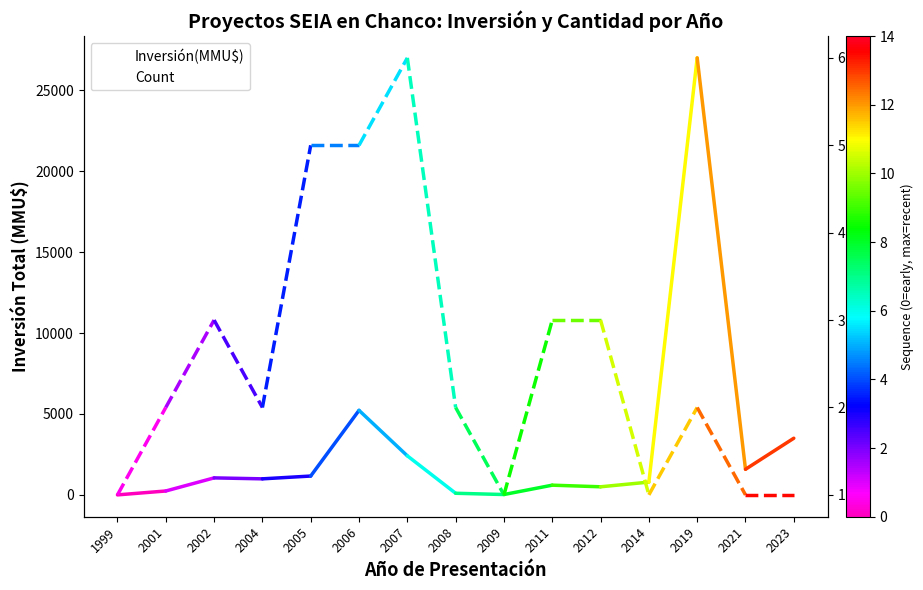

True or false: Inversión(MMU$) has a value of 37712 at 2019.

False